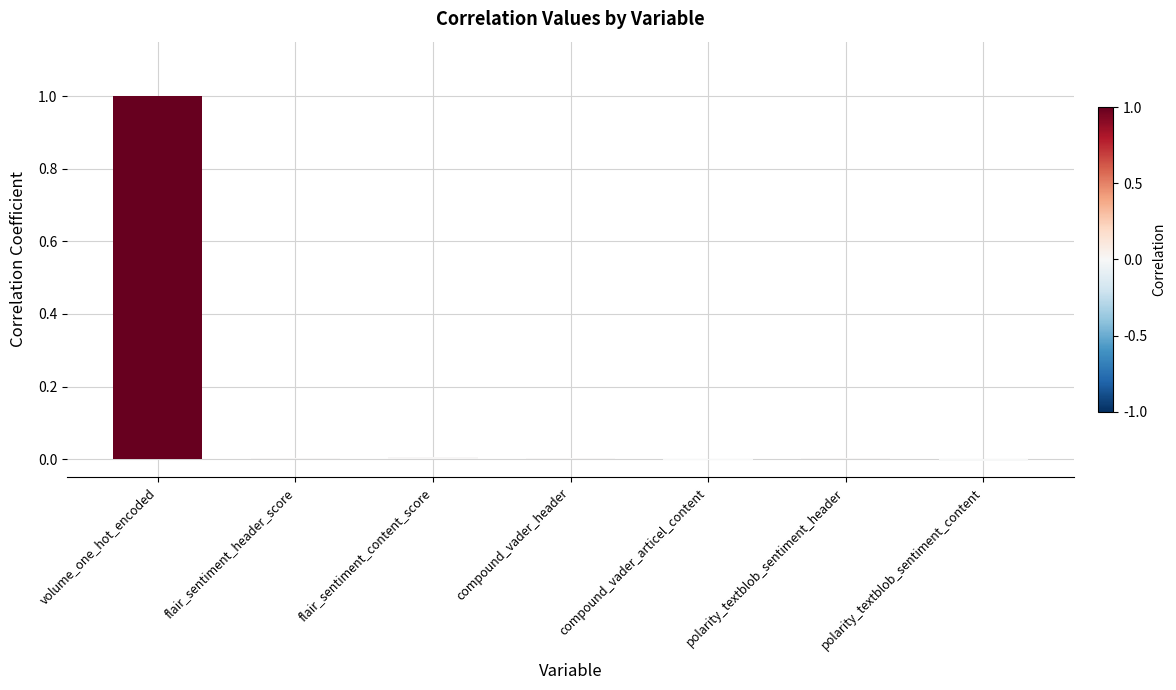

How many data points does each series have?

7